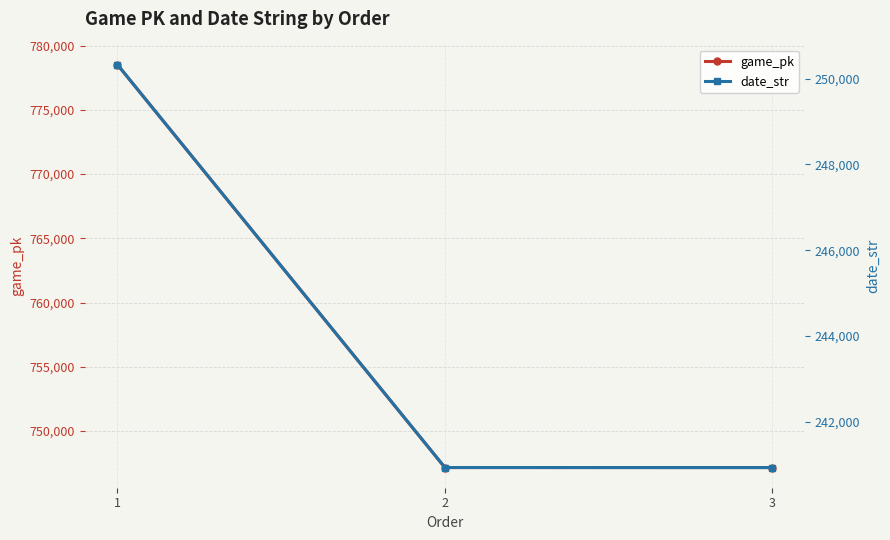

What is the greatest value displayed?

778532